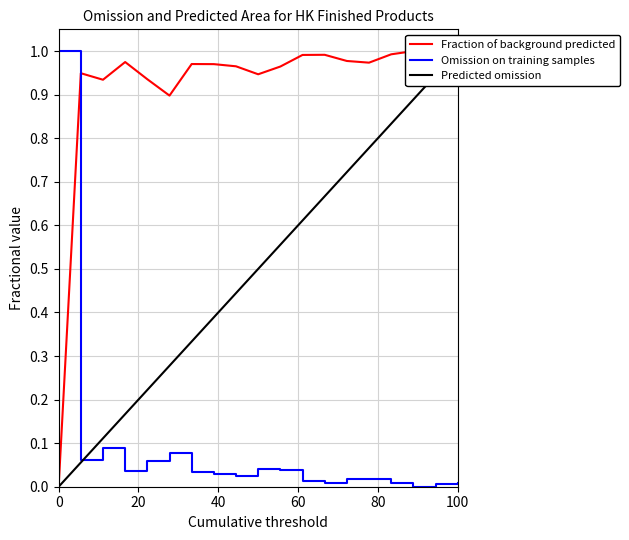

What is the maximum value for Omission on training samples?

1.0